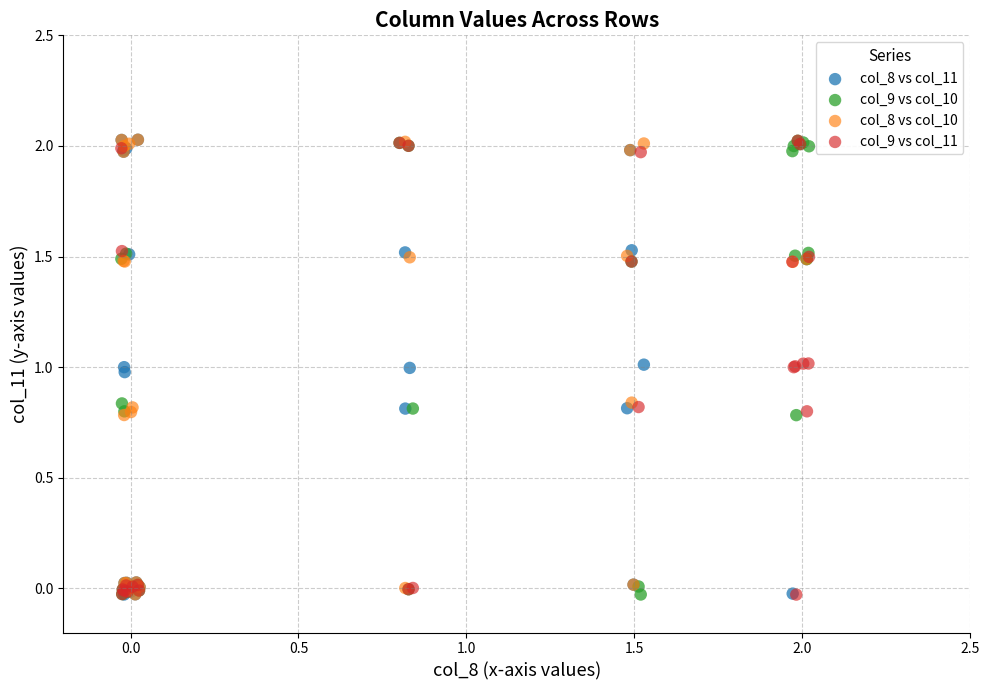

What are all the series names shown in the legend?

col_8 vs col_11, col_9 vs col_10, col_8 vs col_10, col_9 vs col_11